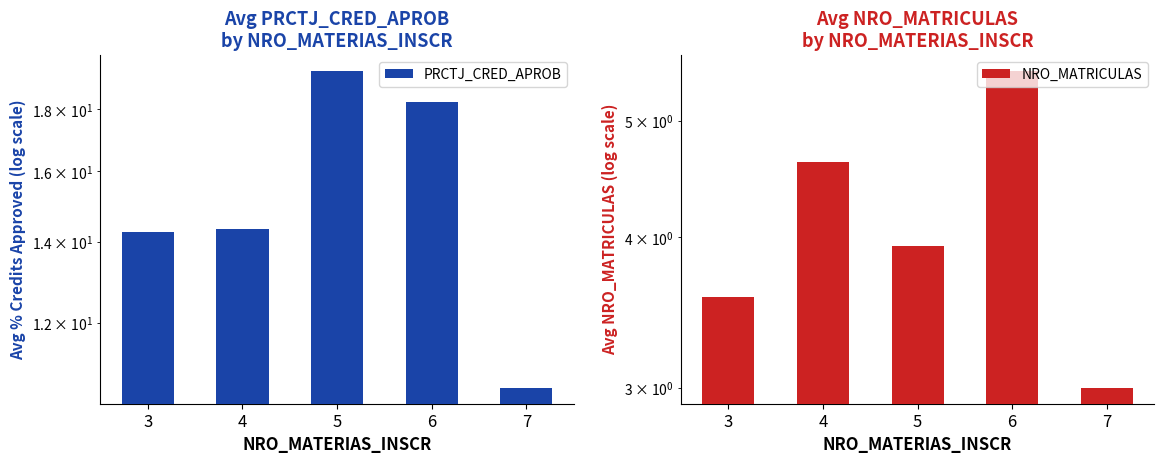

What is the value of the PRCTJ_CRED_APROB bar at the 3rd from the left?

19.4